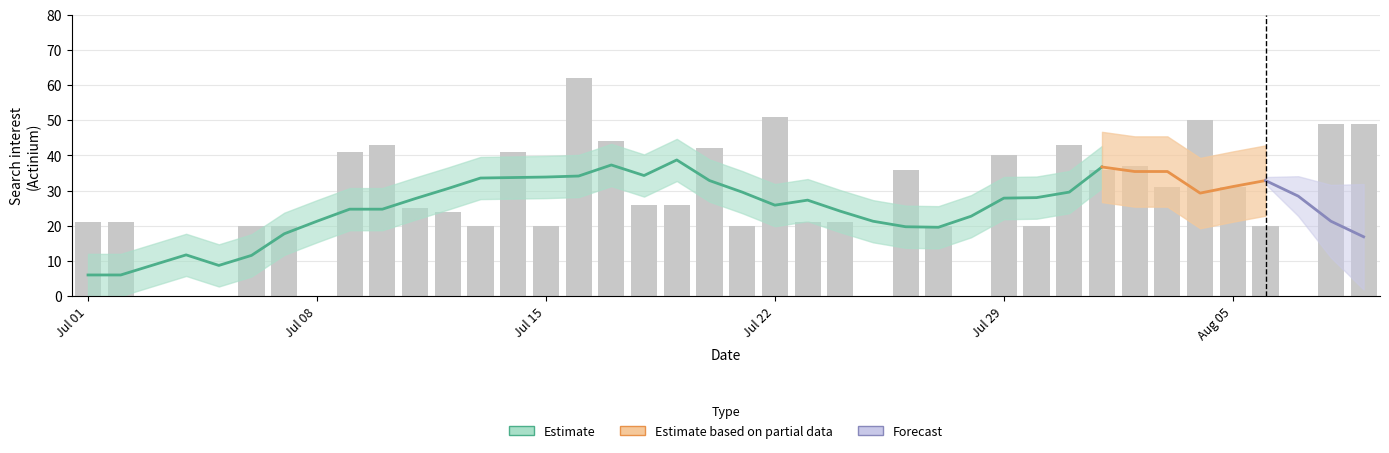

The value at 2015/07/23 is 32. True or false?

False